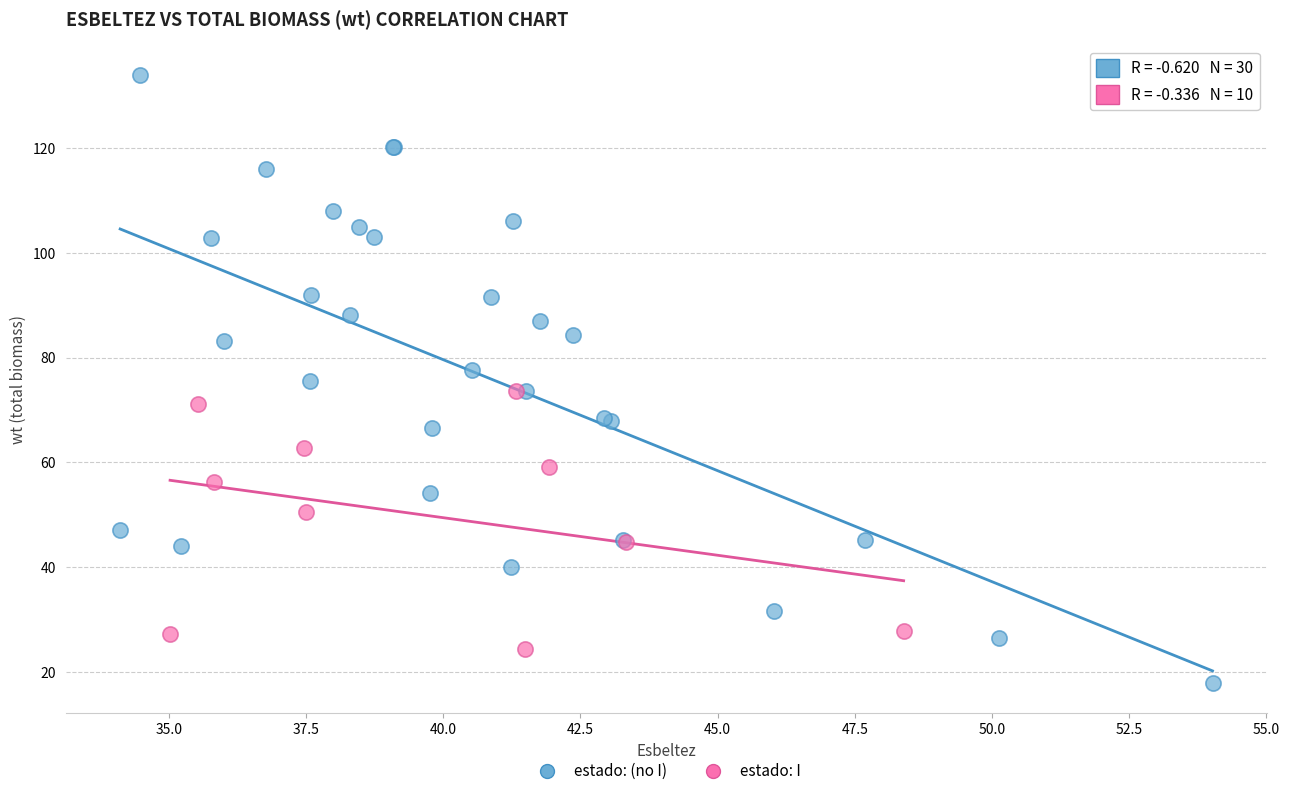

Which series reaches the minimum Y coordinate?

estado: (no I)